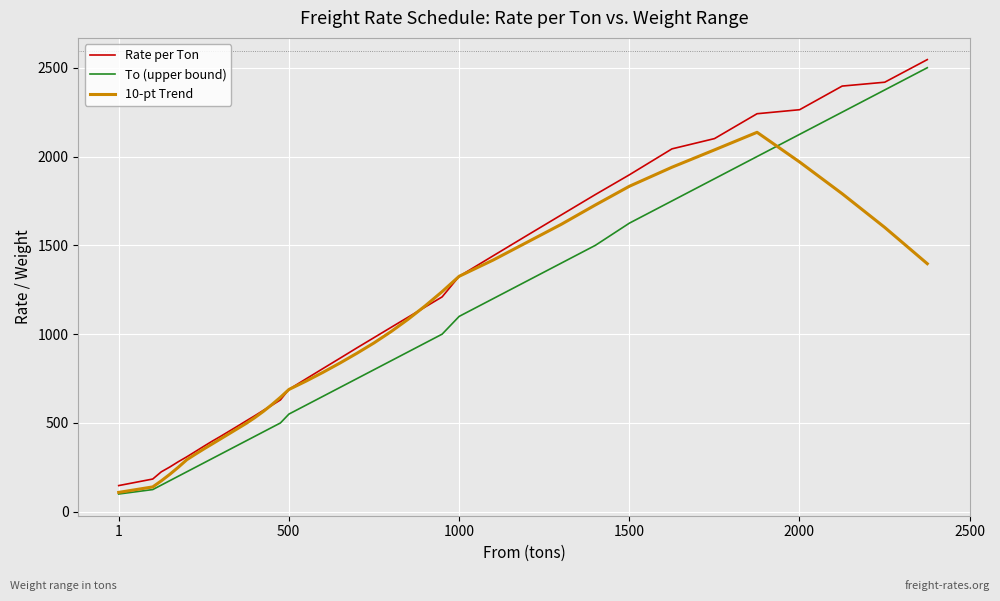

Which series has the widest spread of values?

To (upper bound)